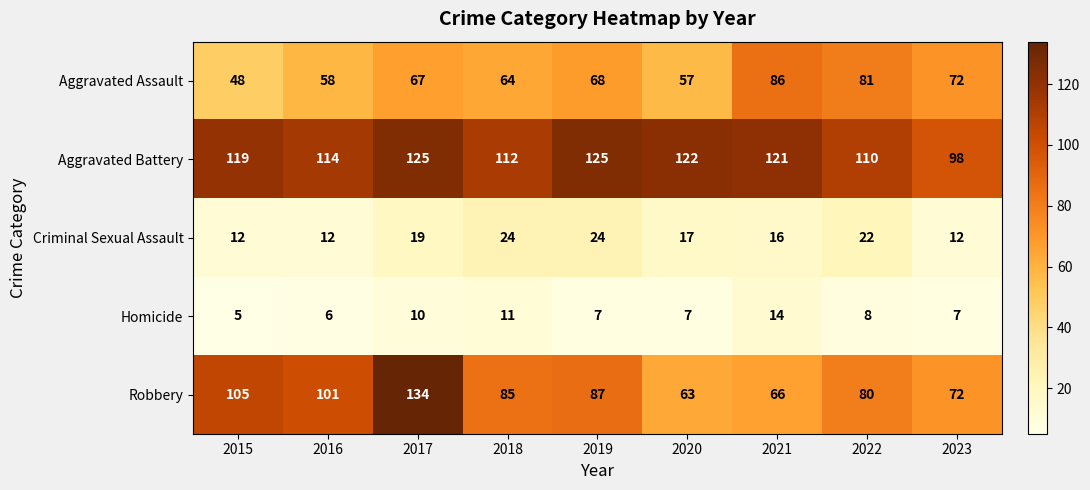

What is the sum of all Robbery values?

793